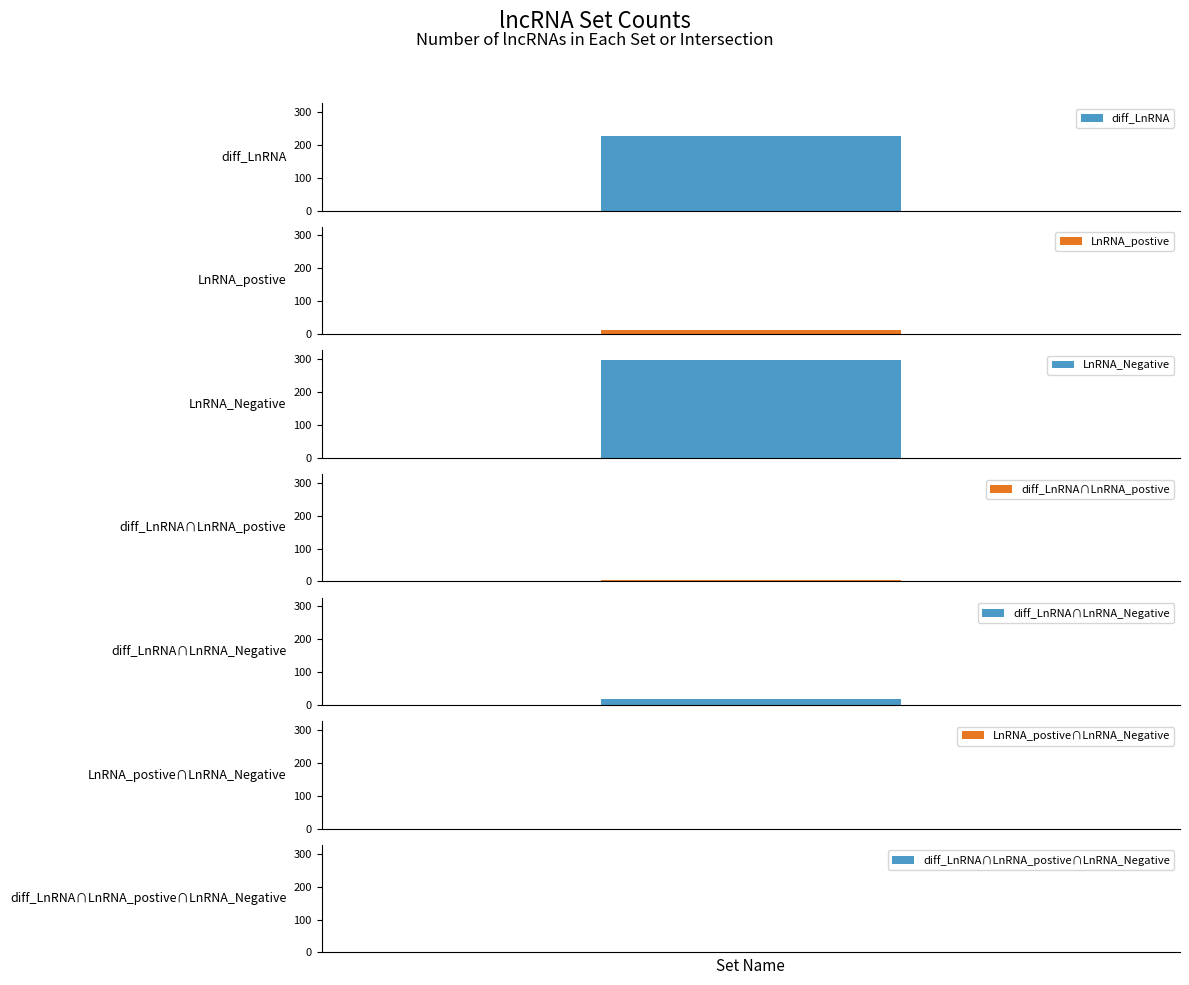

How many positive values are there?

5